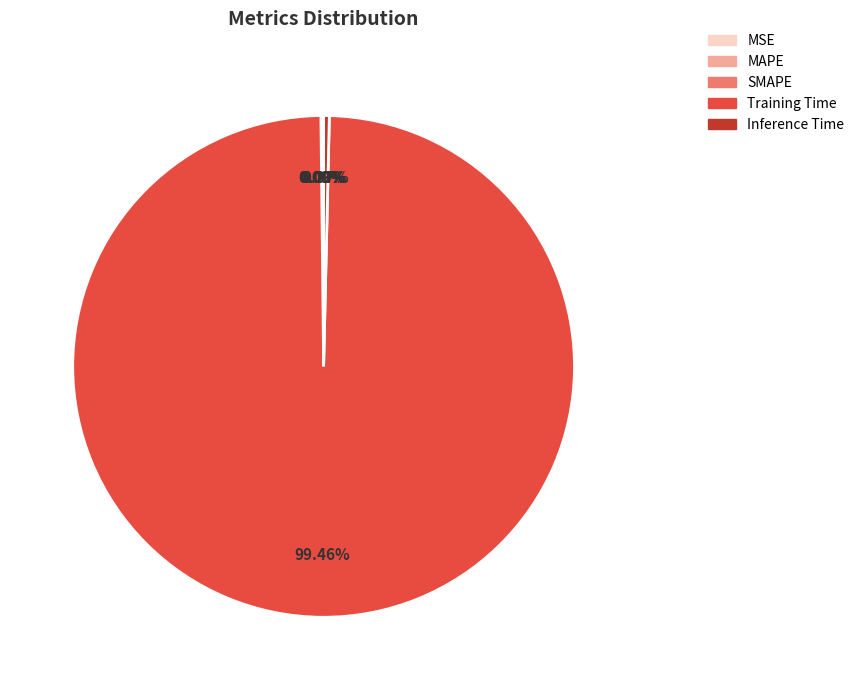

Does Inference Time represent more than half of the total?

No